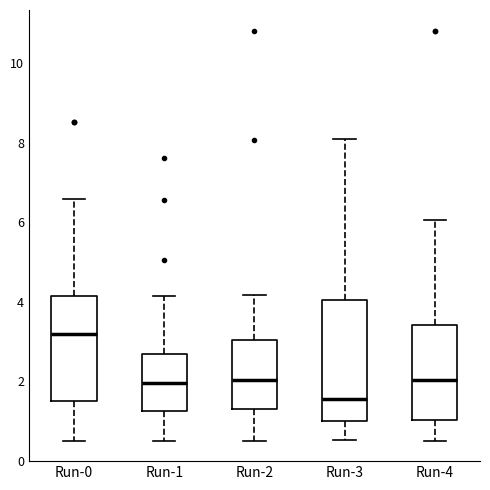

Where does the lower whisker of the box for Run-3 end on the y-axis? The values are not printed on the chart, so give them approximately, as read against the axis.

0.6